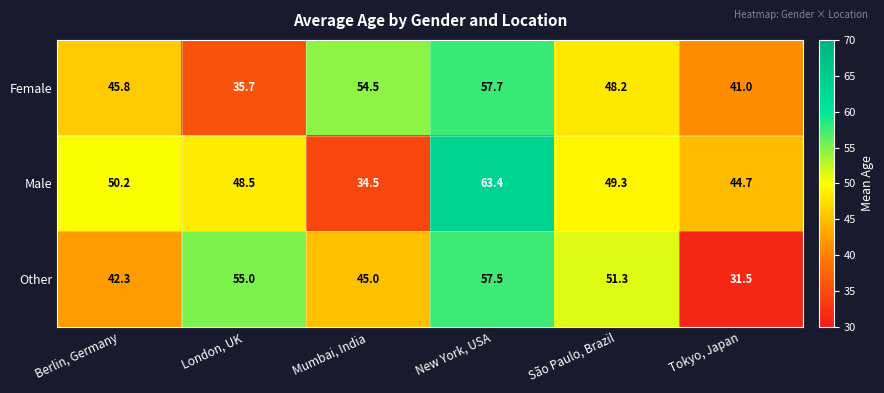

At São Paulo, Brazil, list the series in order from largest to smallest.

Other, Male, Female